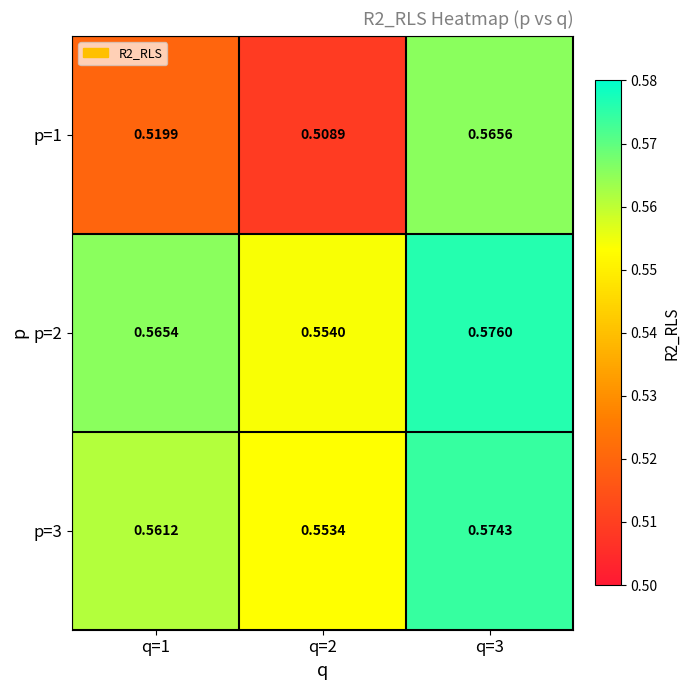

Is the value of p=3 at q=3 greater than the value of p=1 at q=2?

Yes